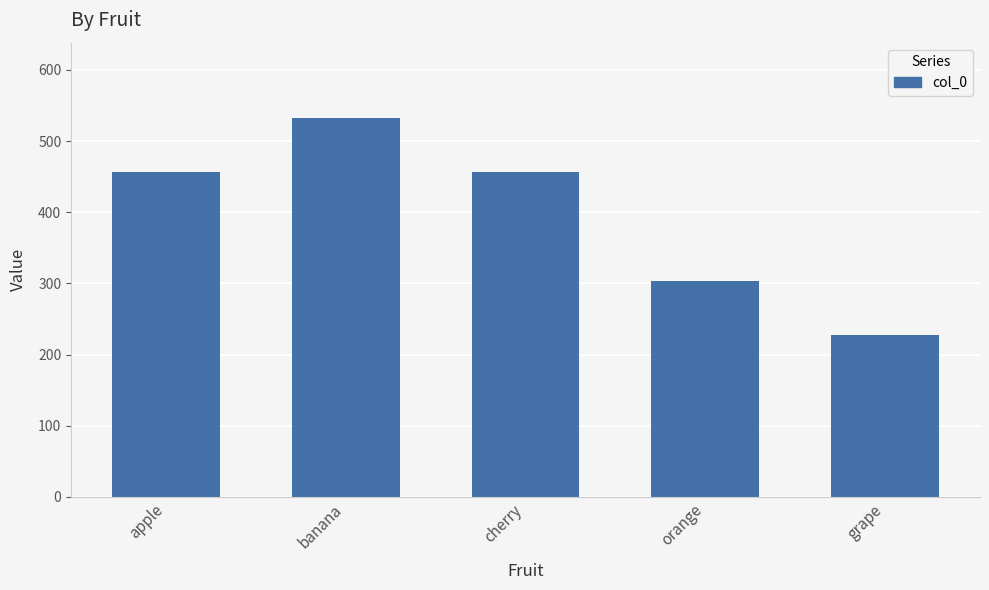

What is the maximum value shown in the chart?

532